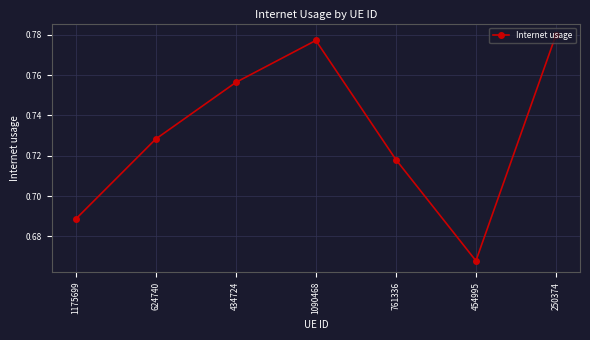

True or false: the data shows 0.4 at 761336.

False